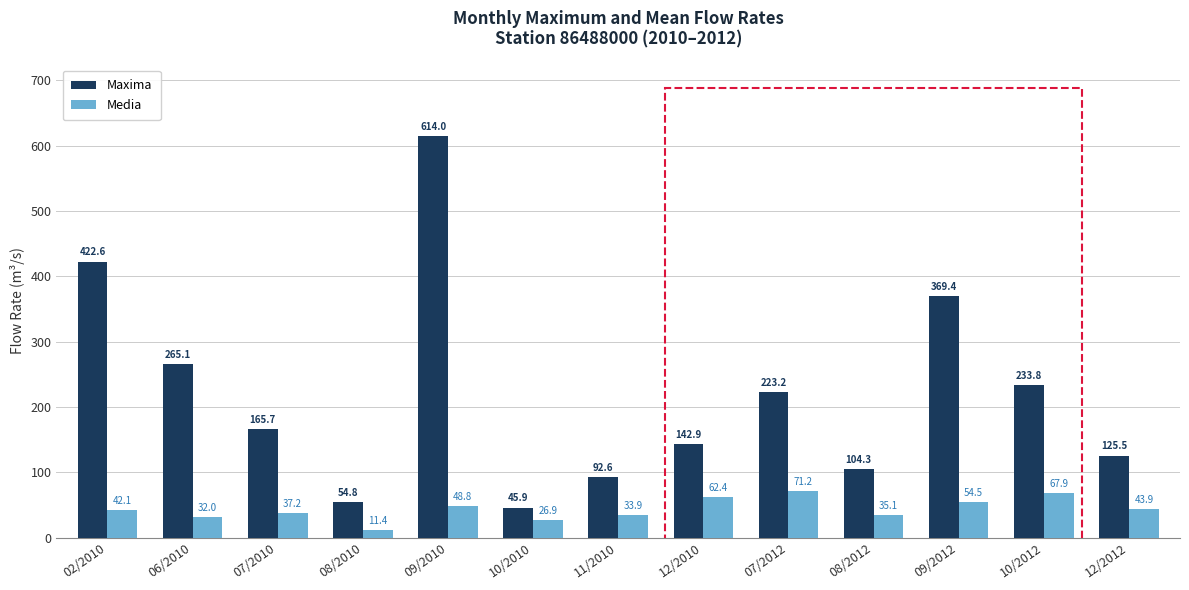

Are the bars horizontal?

No